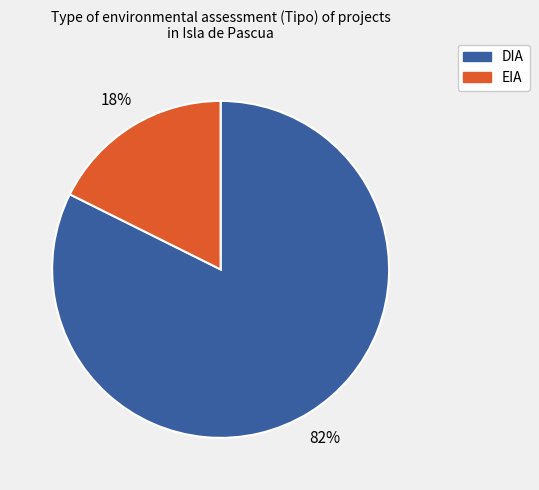

To the nearest percent, what percentage of the pie is EIA?

18%